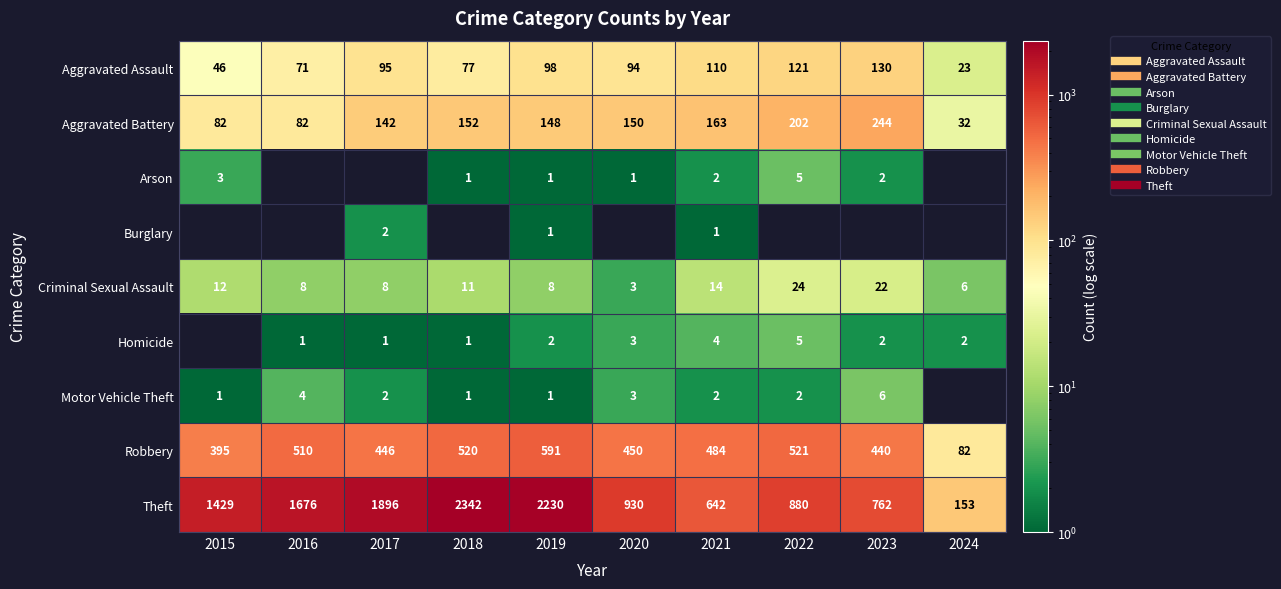

Count the number of categories in the chart.

10